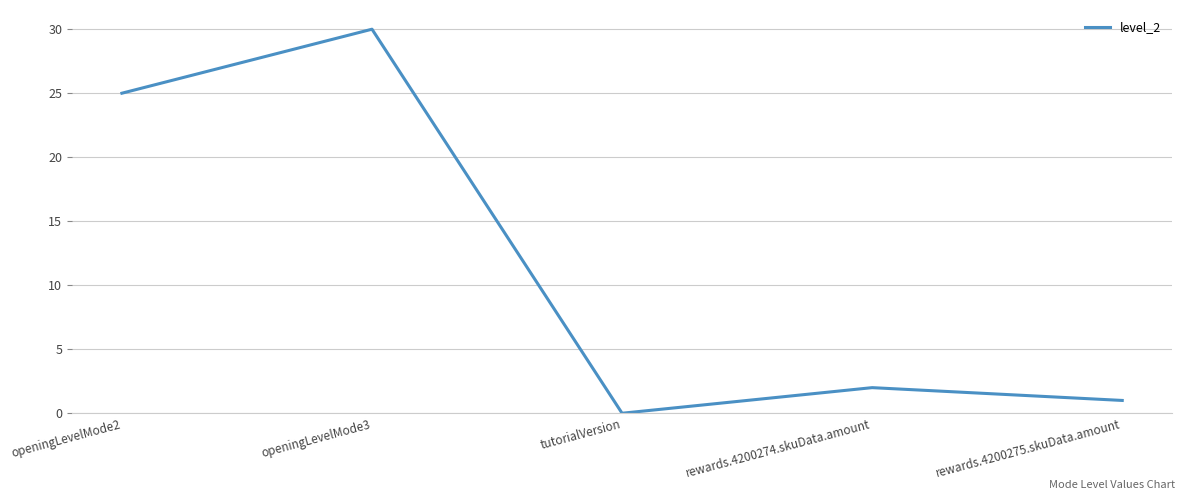

Which category has the highest value across all series?

openingLevelMode3